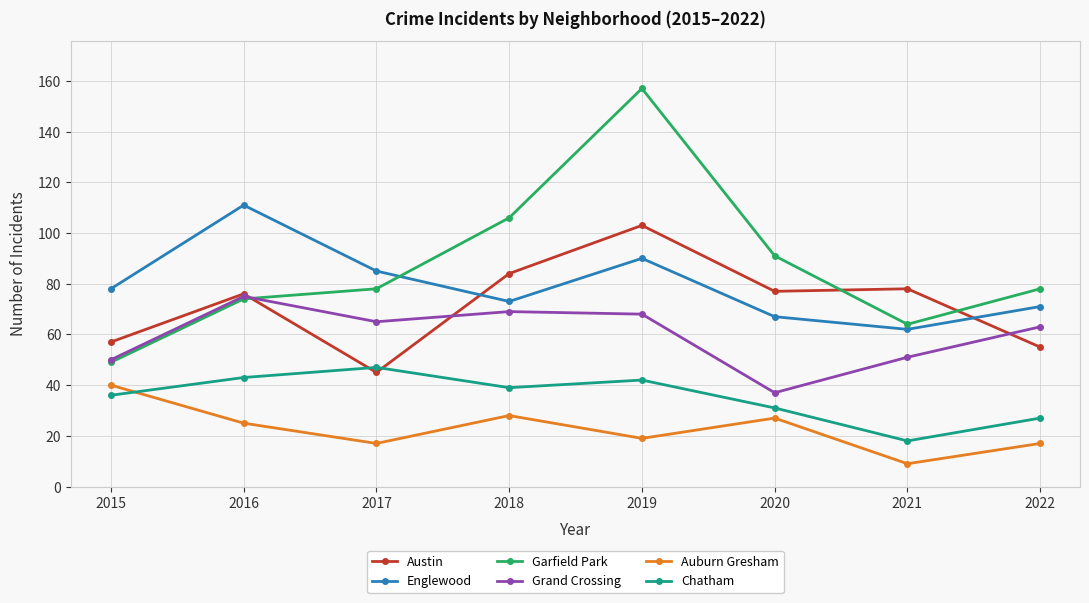

True or false: Englewood has more than 1 points higher than both neighbors.

True